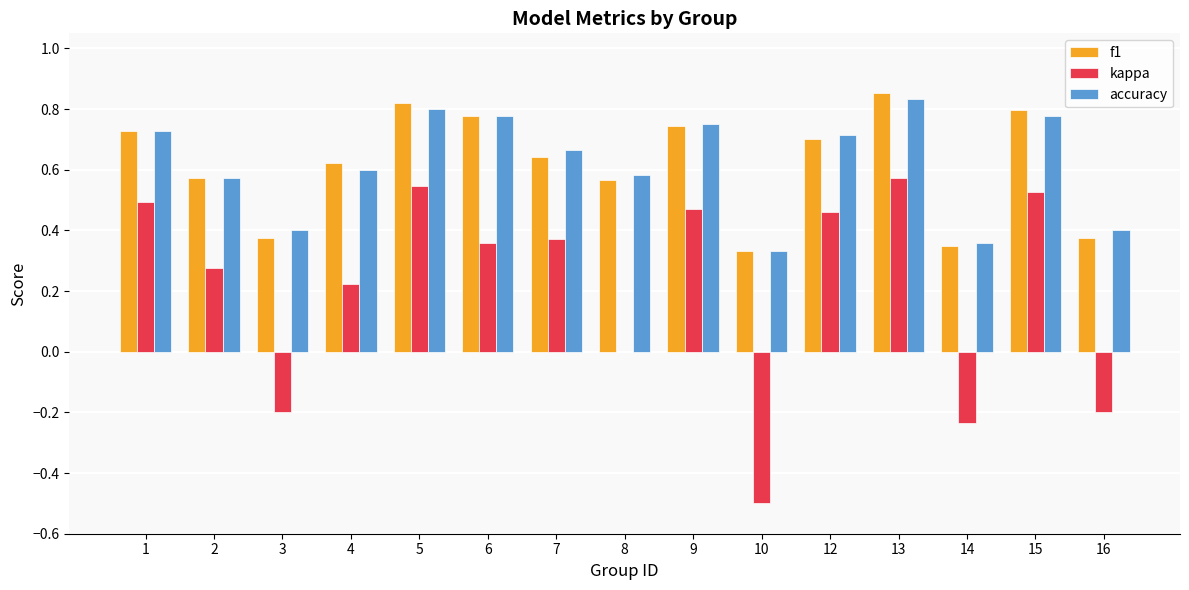

At which label does kappa first exceed 0?

1